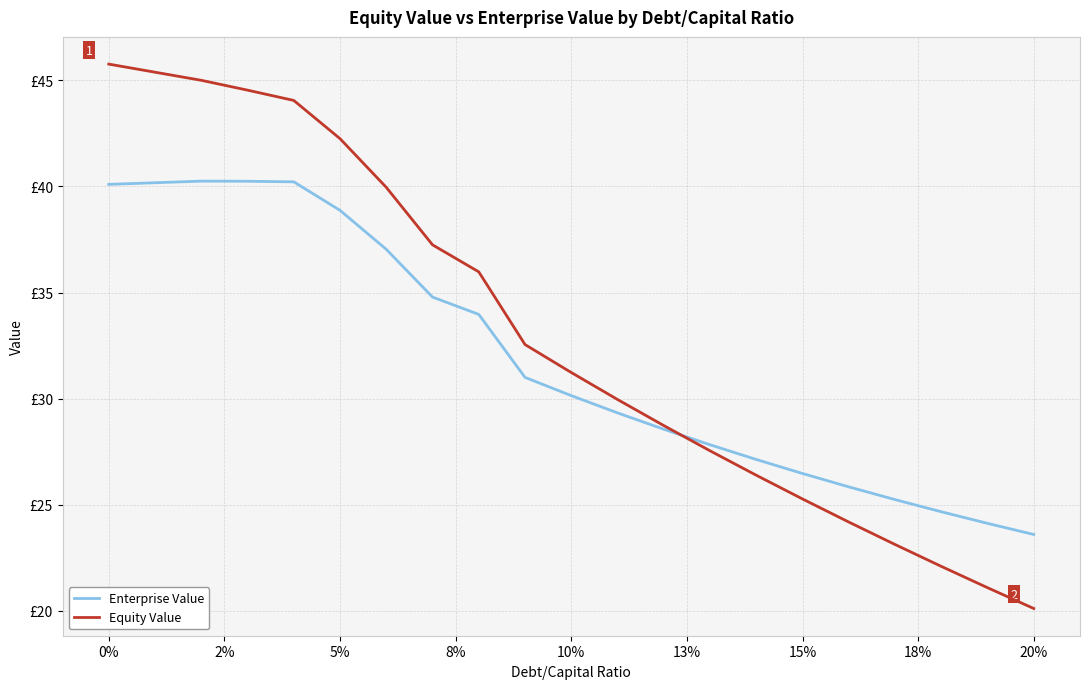

At how many categories does at least one series exceed 26?

16